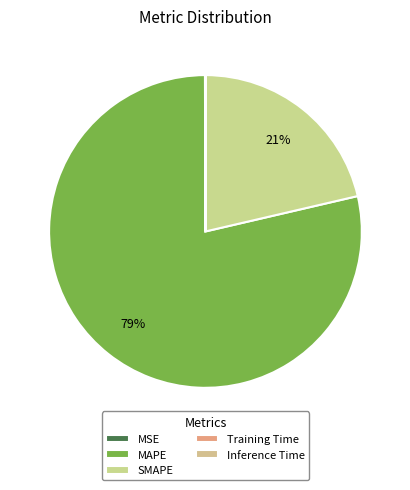

What is the smallest slice in the pie chart?

Inference Time